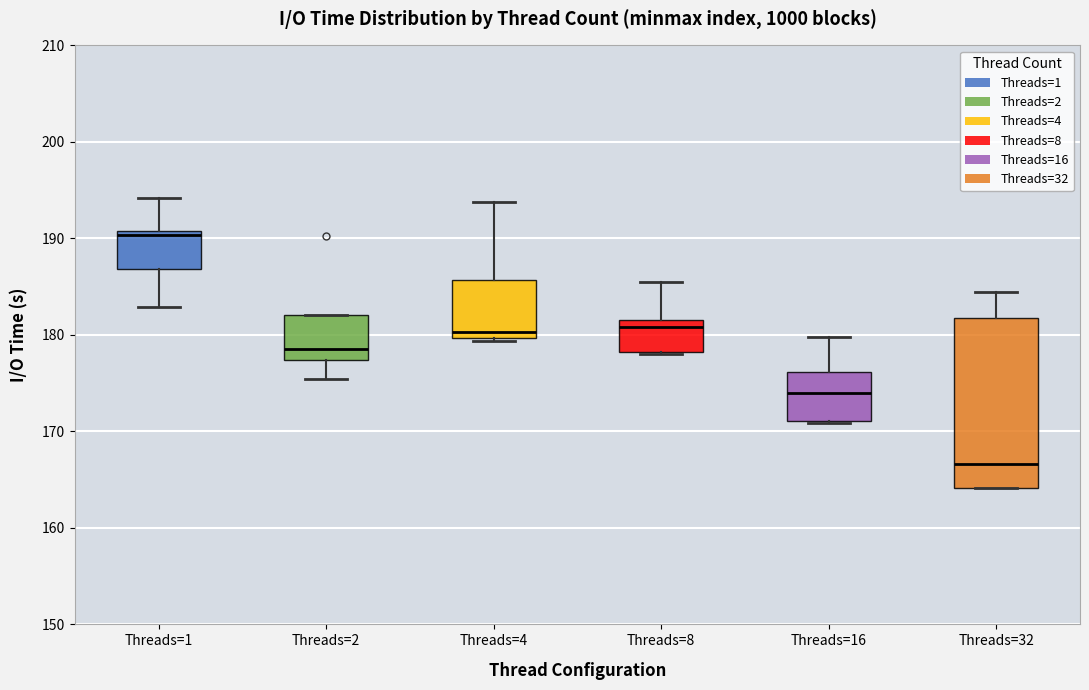

Which box has the highest median line?

Threads=1